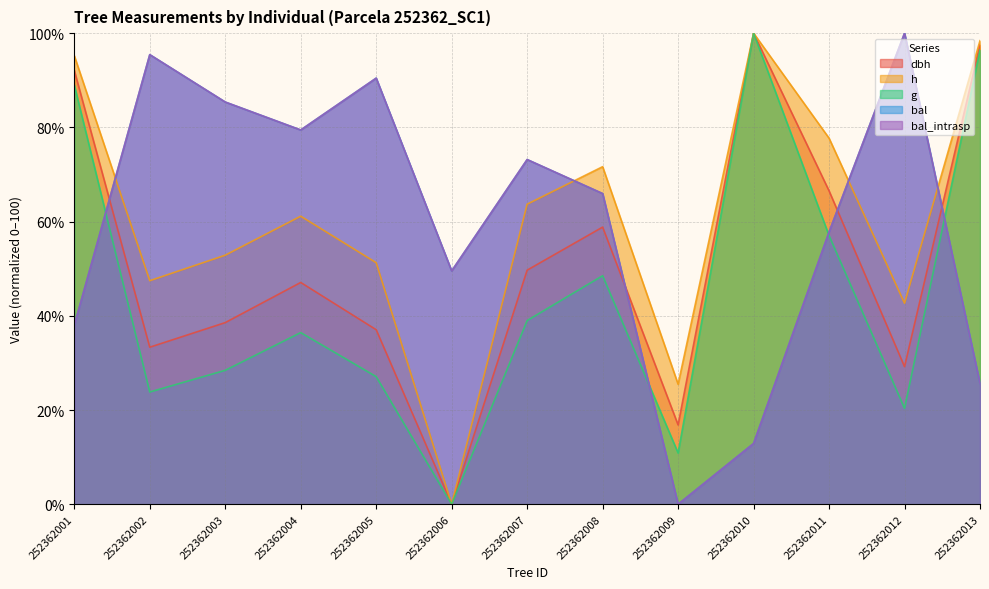

What value does the bal_intrasp series have at 252362006?

49.5